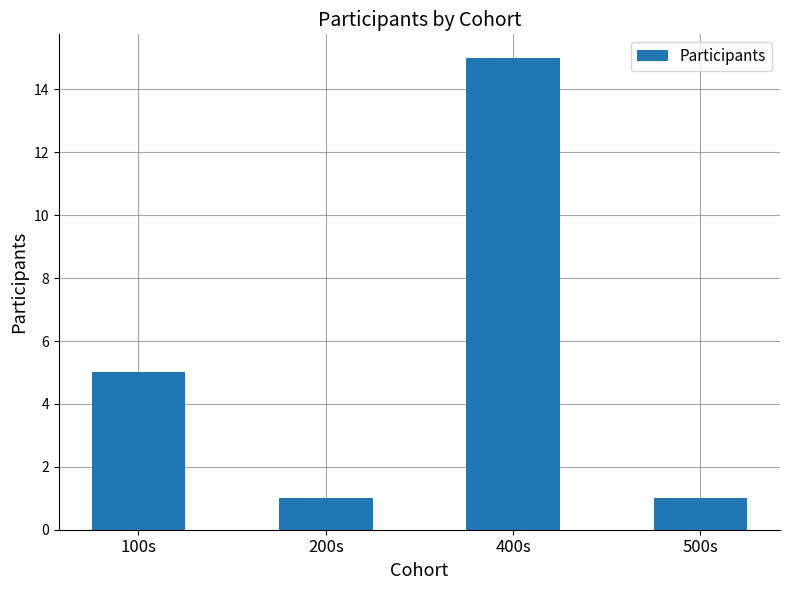

What is the average value?

6